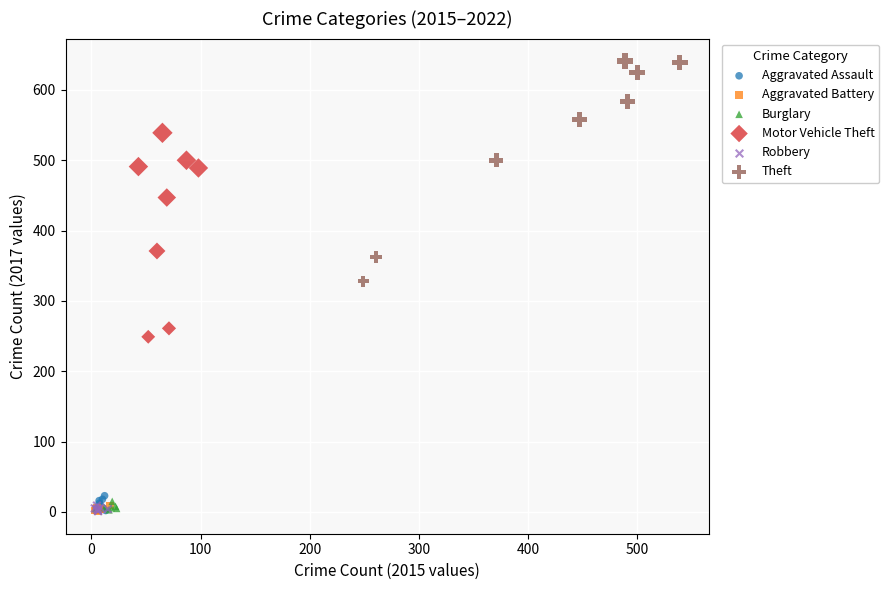

What are all the series names shown in the legend?

Aggravated Assault, Aggravated Battery, Burglary, Motor Vehicle Theft, Robbery, Theft